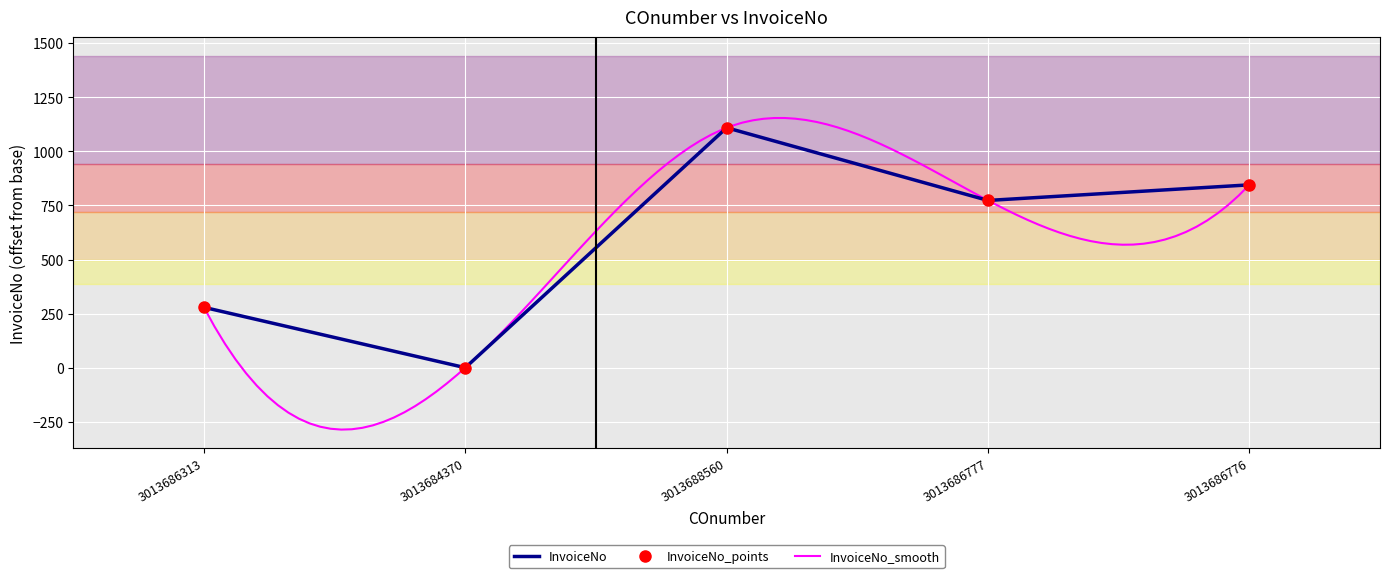

How many data points are above 773?

2